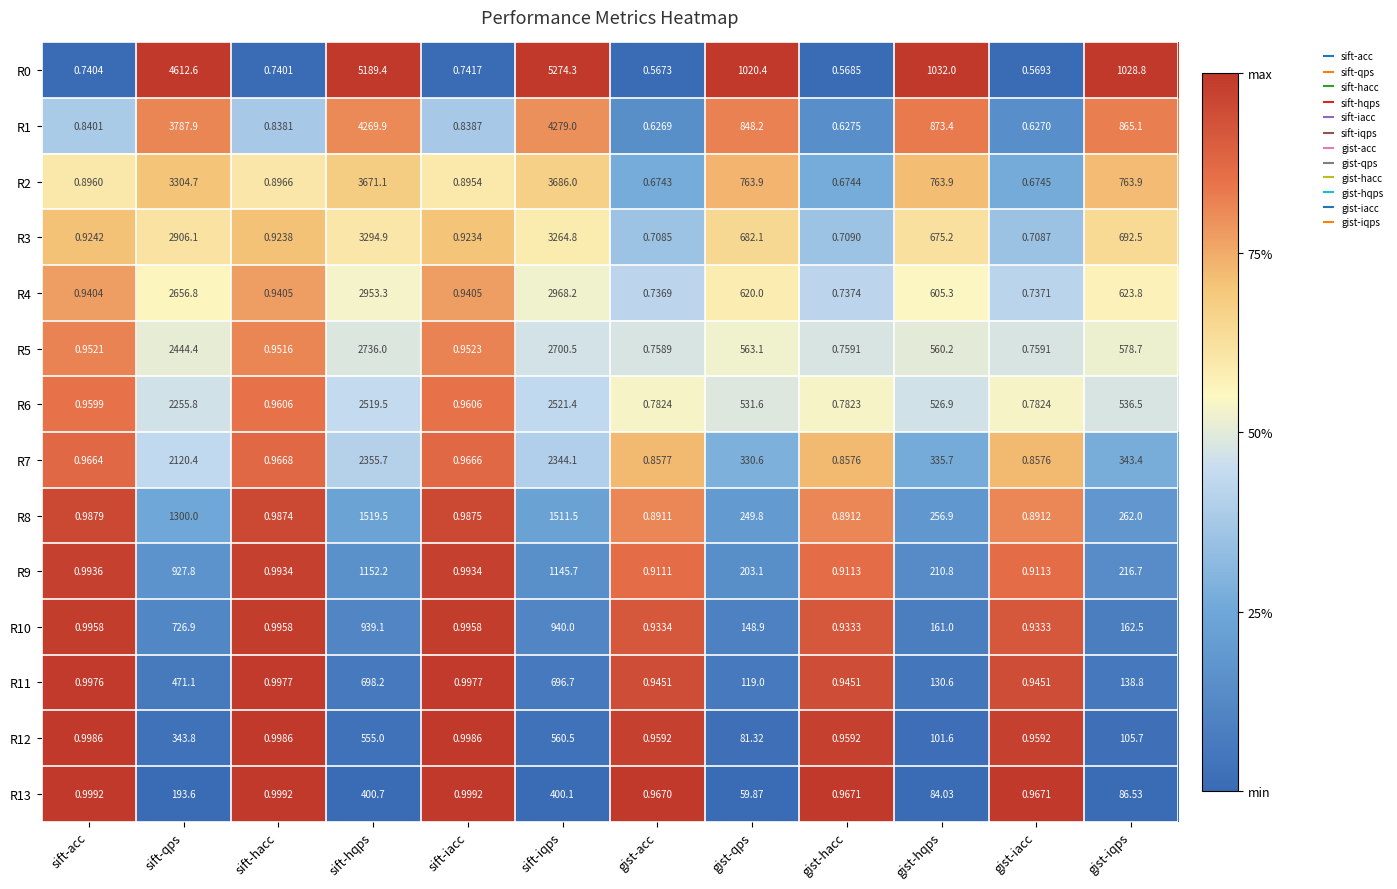

Rank the categories by R0 value from lowest to highest.

gist-acc, gist-hacc, gist-iacc, sift-hacc, sift-acc, sift-iacc, gist-qps, gist-iqps, gist-hqps, sift-qps, sift-hqps, sift-iqps